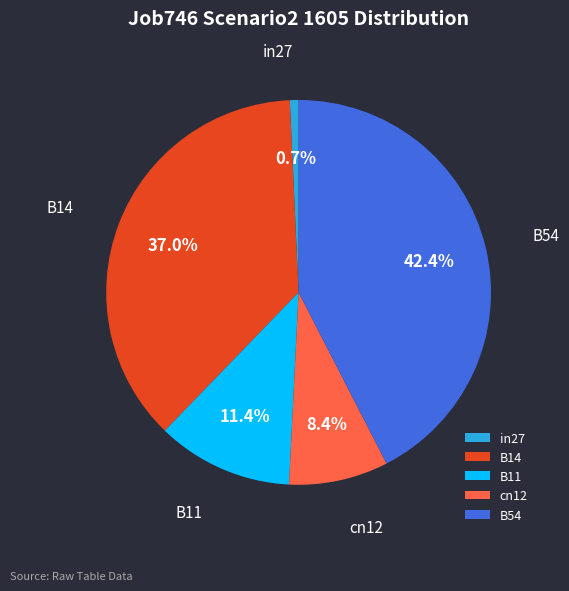

What percentage is NOT represented by in27?

99.3%